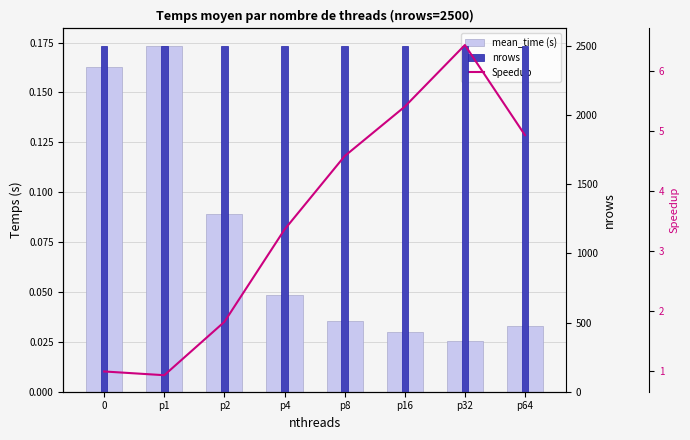

What are all the series names shown in the legend?

mean_time (s), nrows, Speedup